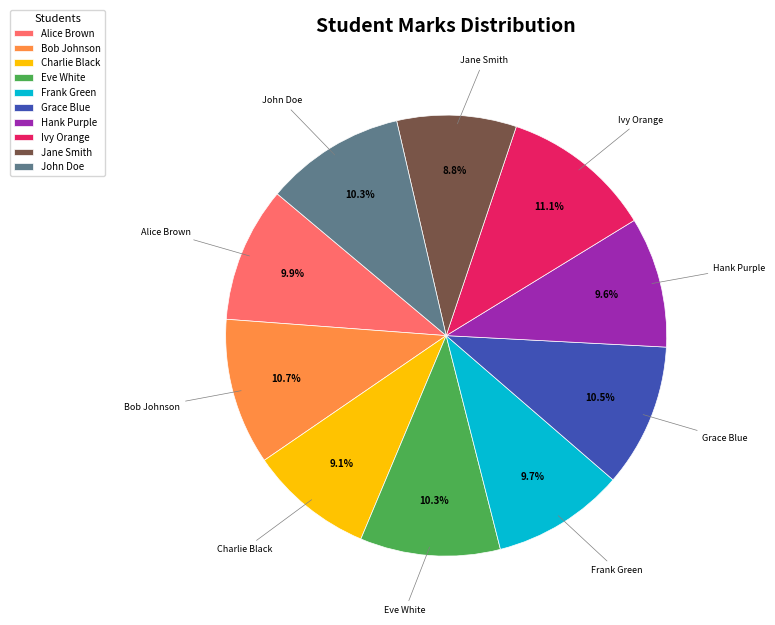

To the nearest percent, what percentage of the pie is Alice Brown?

10%